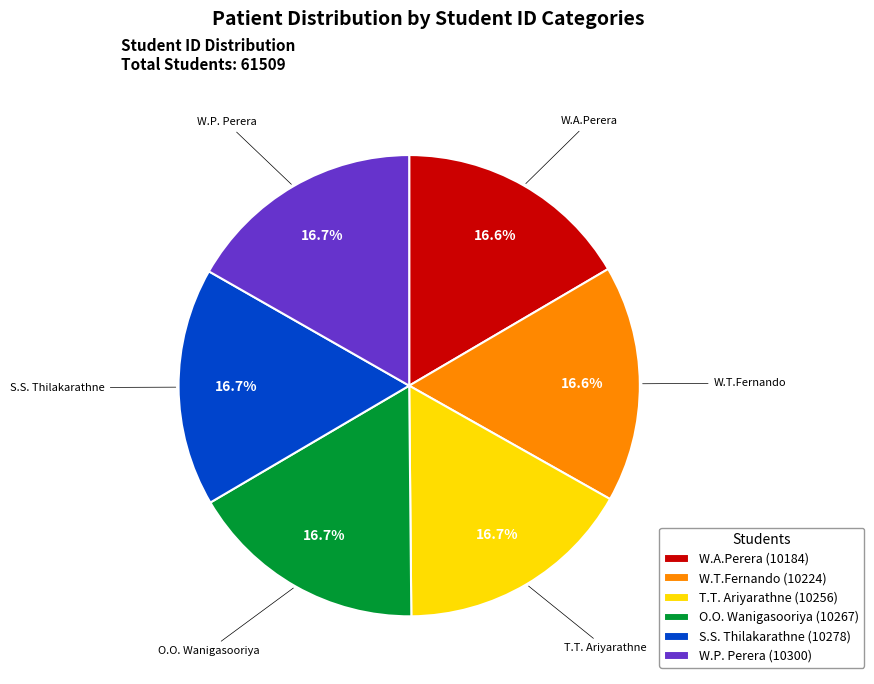

True or false: O.O. Wanigasooriya accounts for 17% of the total.

True